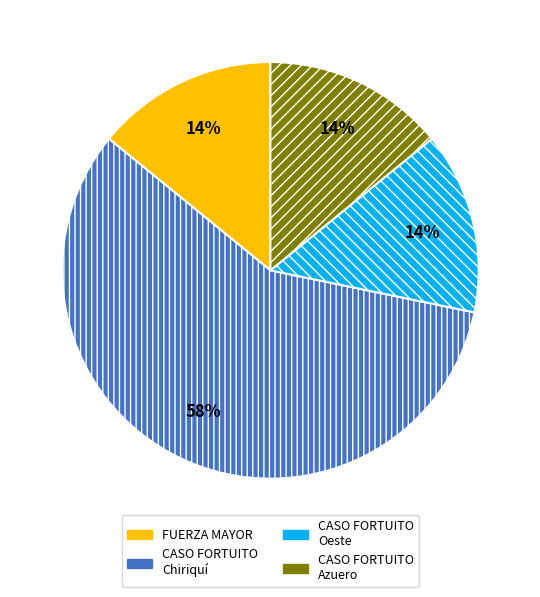

To the nearest percent, what is the average slice percentage?

25%